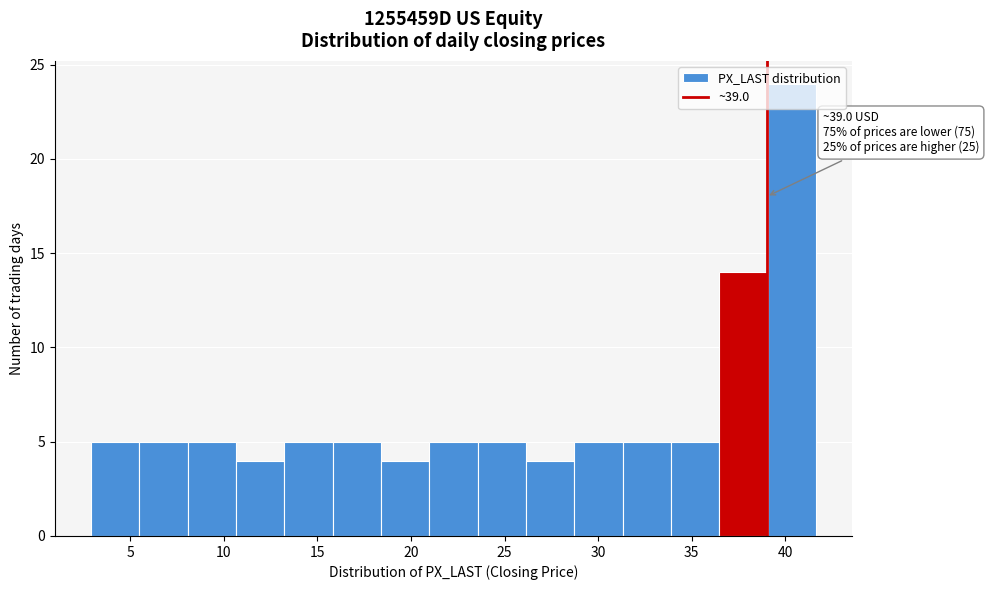

Over which range of the x-axis is the bar tallest?

39.0 to 41.5